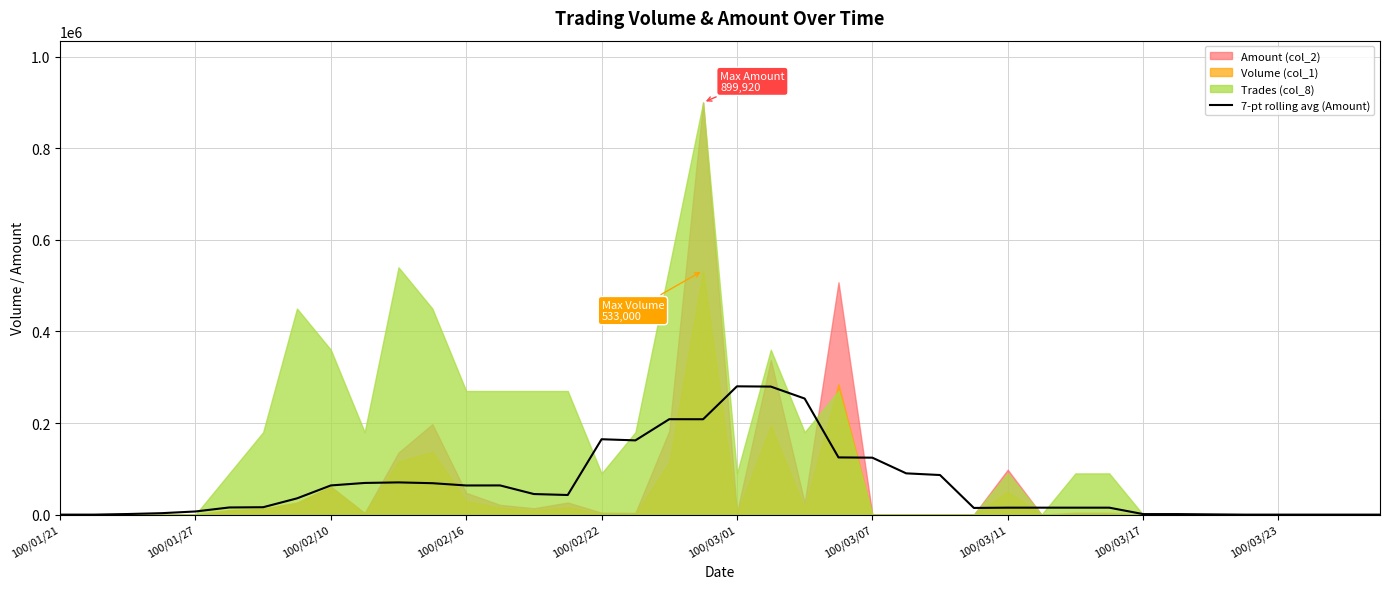

What is the change in value from 18 to 19?

-108.6